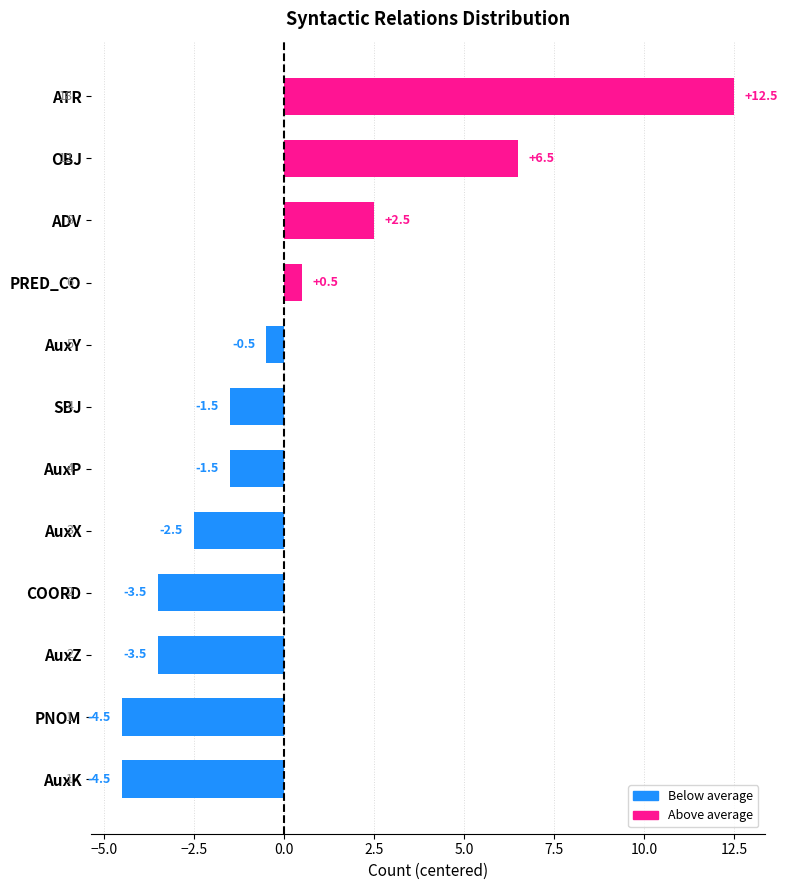

Between PRED_CO and AuxY, which is larger?

PRED_CO